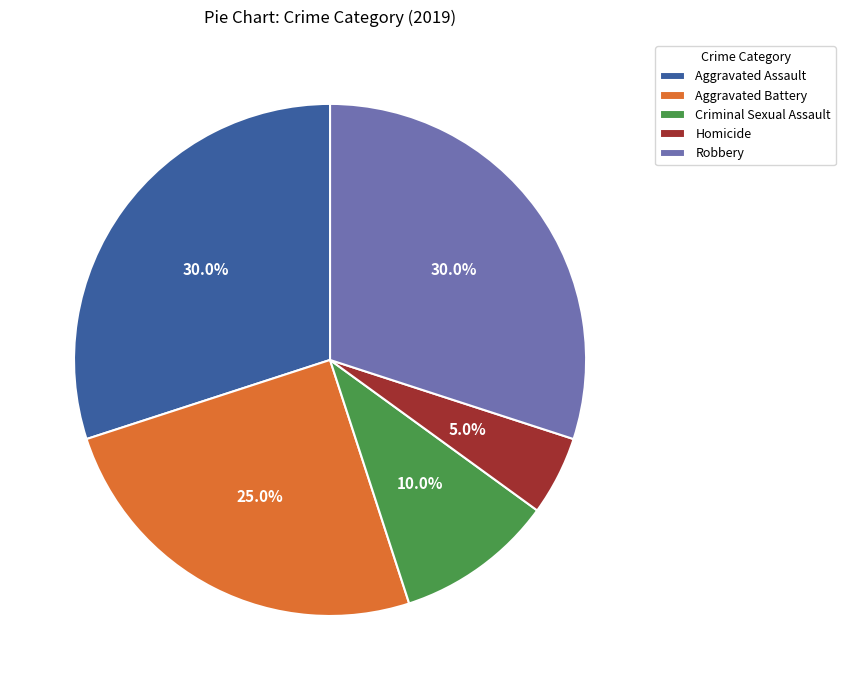

To the nearest percent, what percentage of the pie is Homicide?

5%